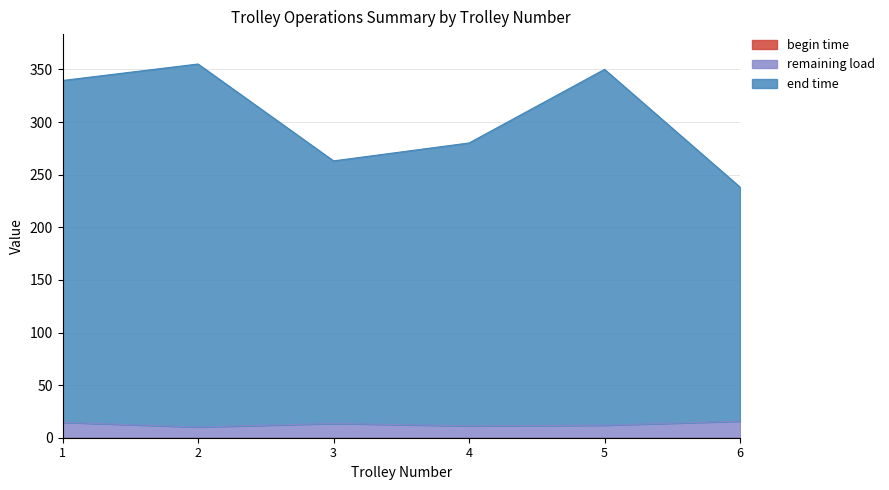

The value of remaining load at 3 is 13.6. True or false?

True